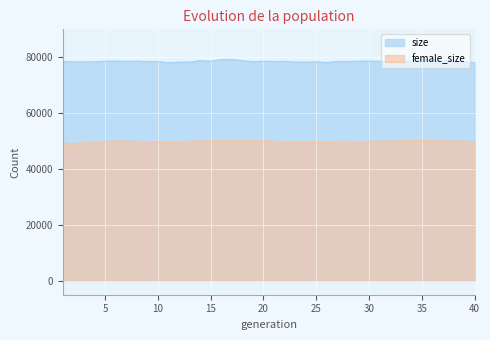

How many lines are shown in the chart?

2